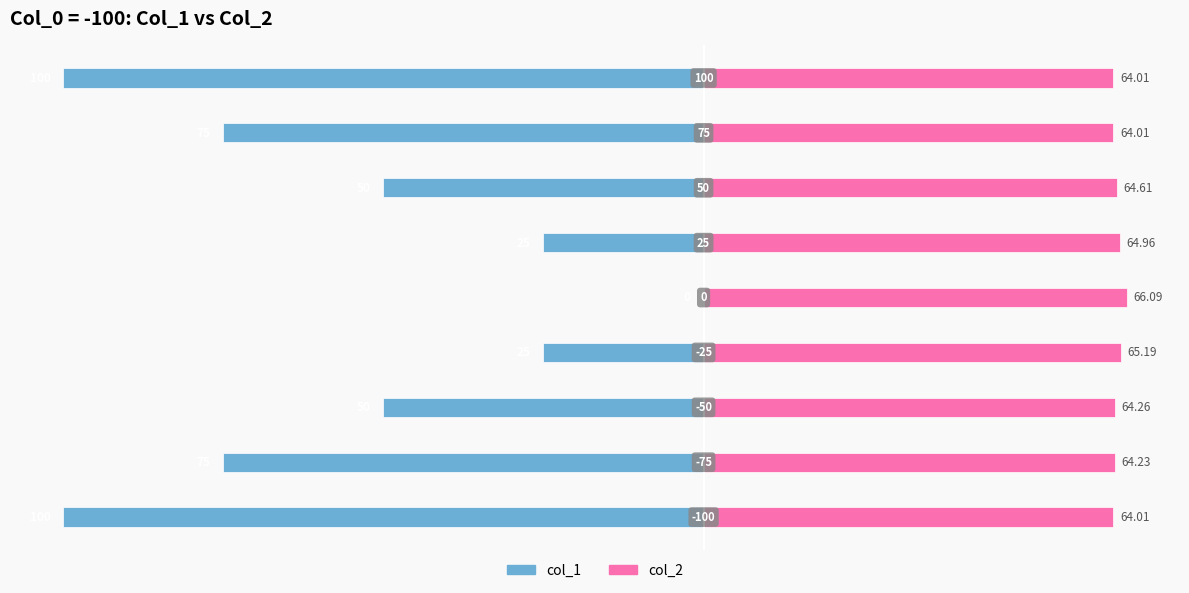

List the series in order of their overall mean, highest first.

col_2, col_1